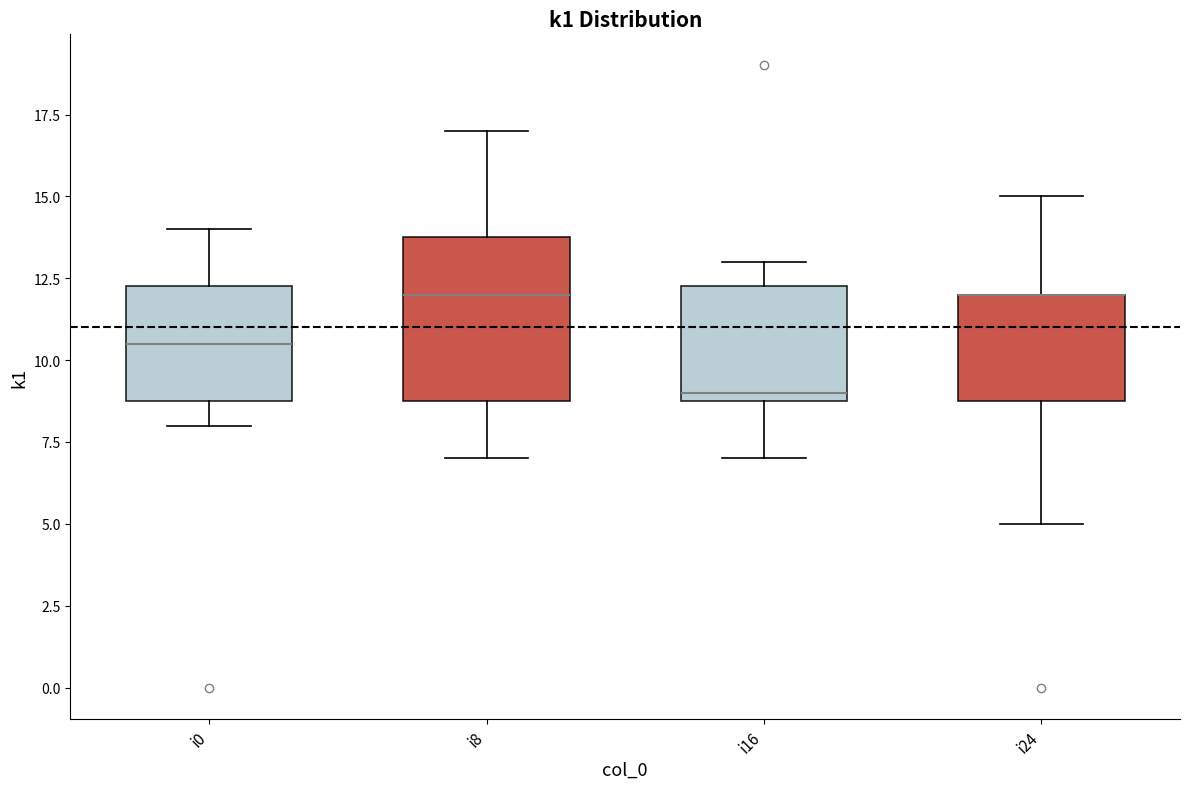

Which box is the tallest, from its lower edge to its upper edge?

i8